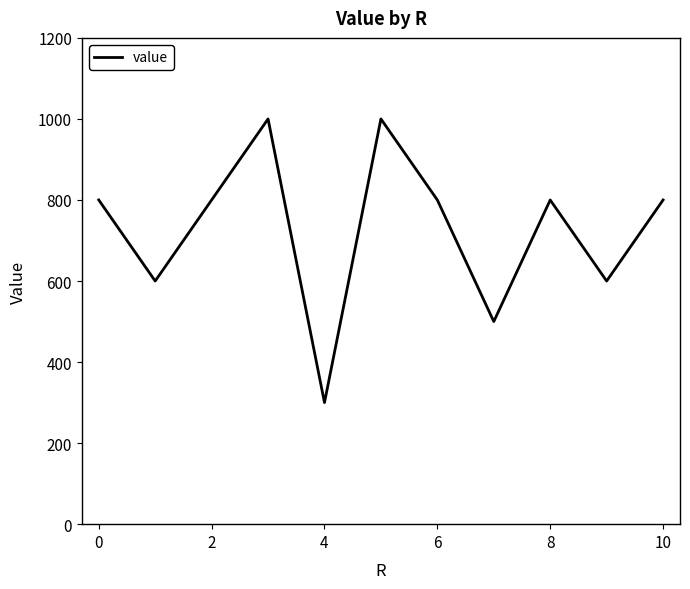

What is the greatest value displayed?

1000